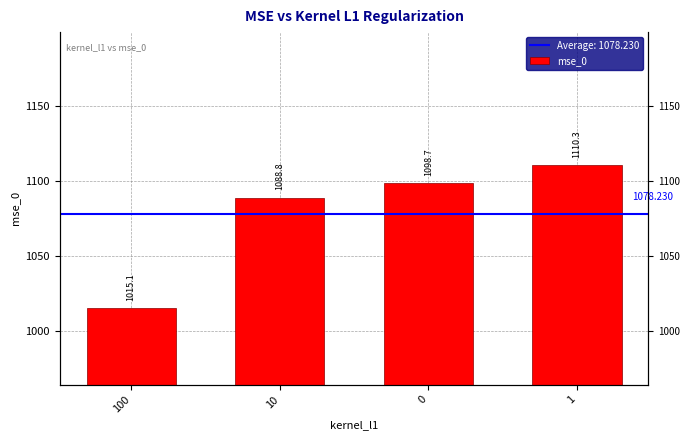

How many values exceed 1098?

2